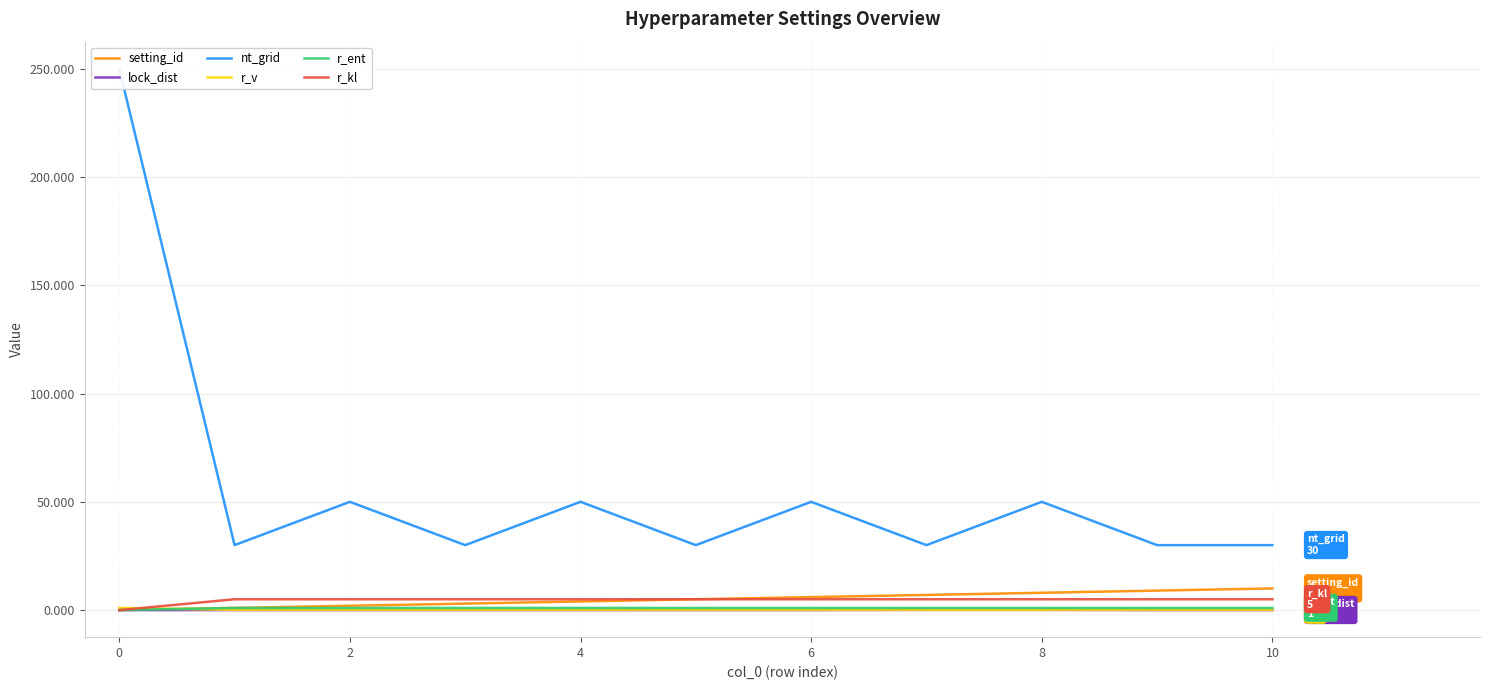

True or false: setting_id has a value of 2.6 at 12.

False